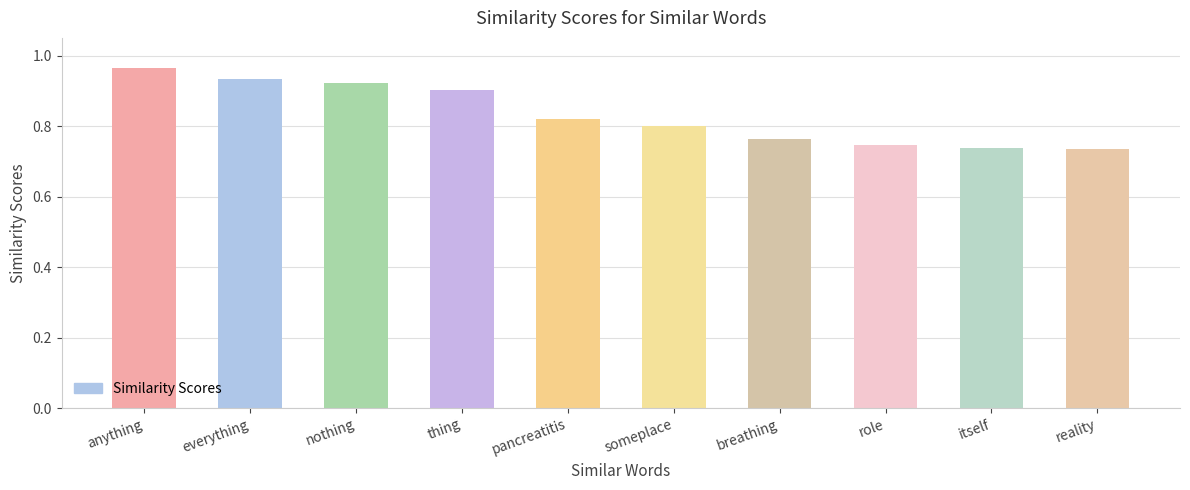

What is the sum of the values at thing and pancreatitis?

1.7